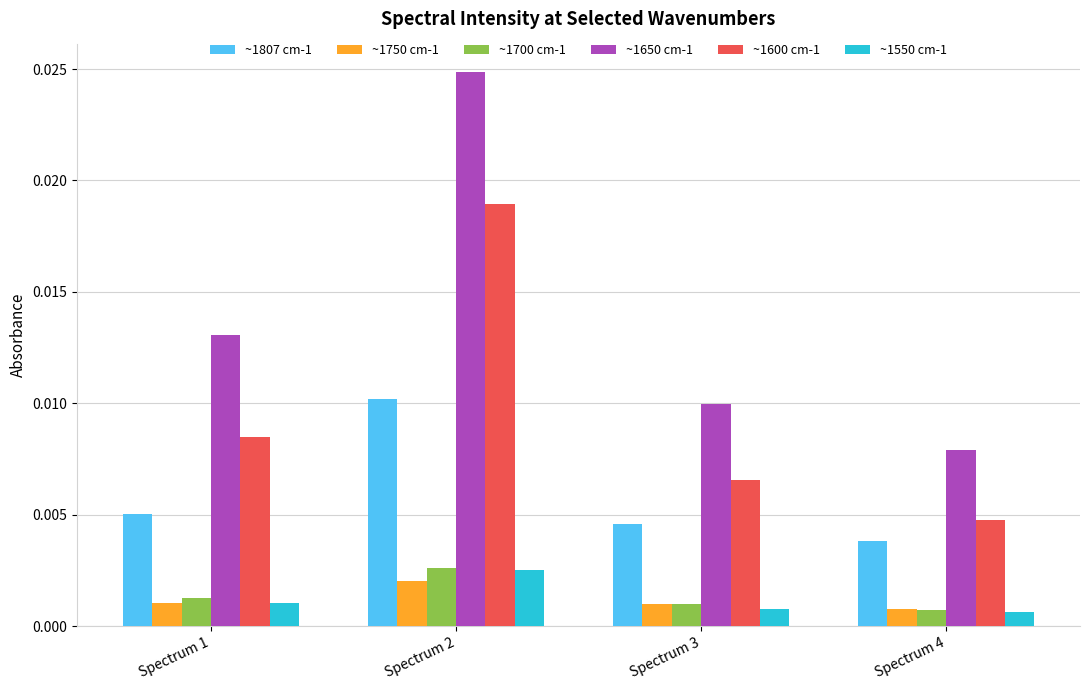

How many data points does each series have?

4